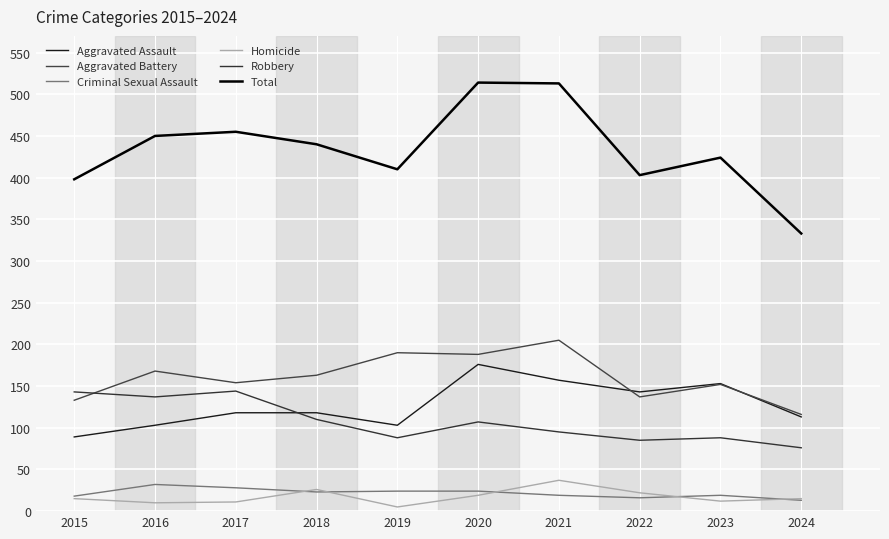

Is this an area chart (filled region under the line)?

No